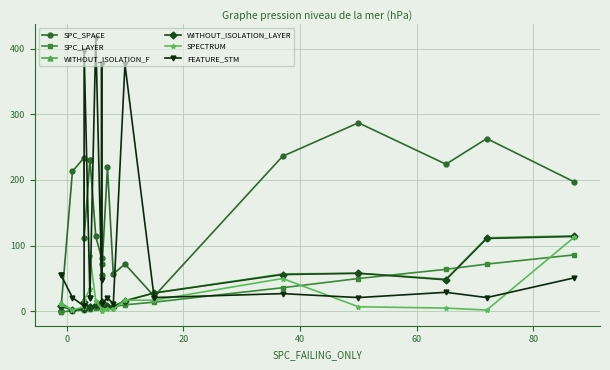

After their last crossing, which series has the higher values: SPECTRUM or SPC_LAYER?

SPECTRUM